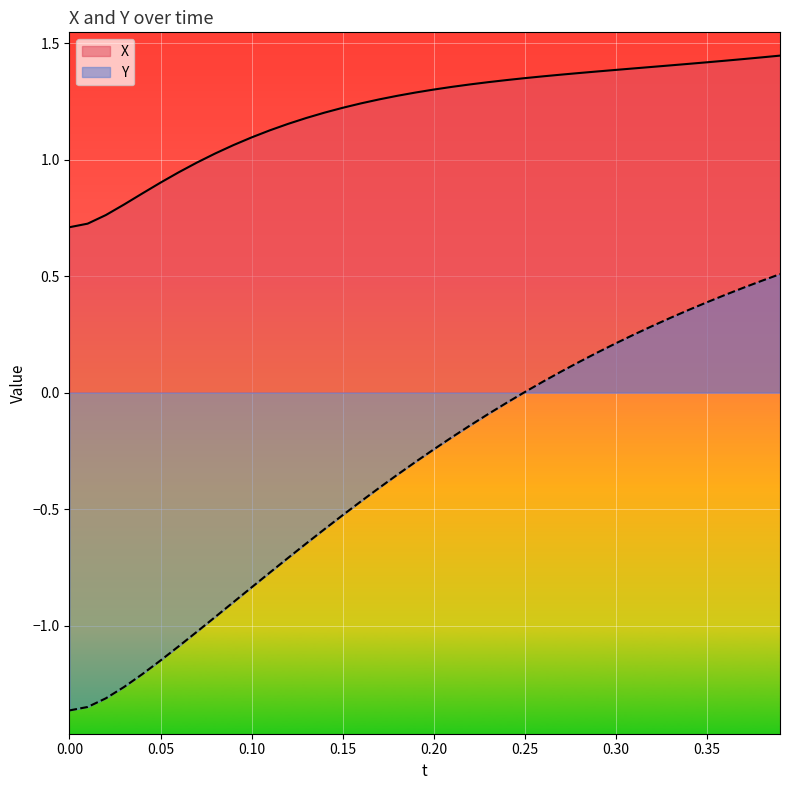

What is the average value of the X series?

1.2